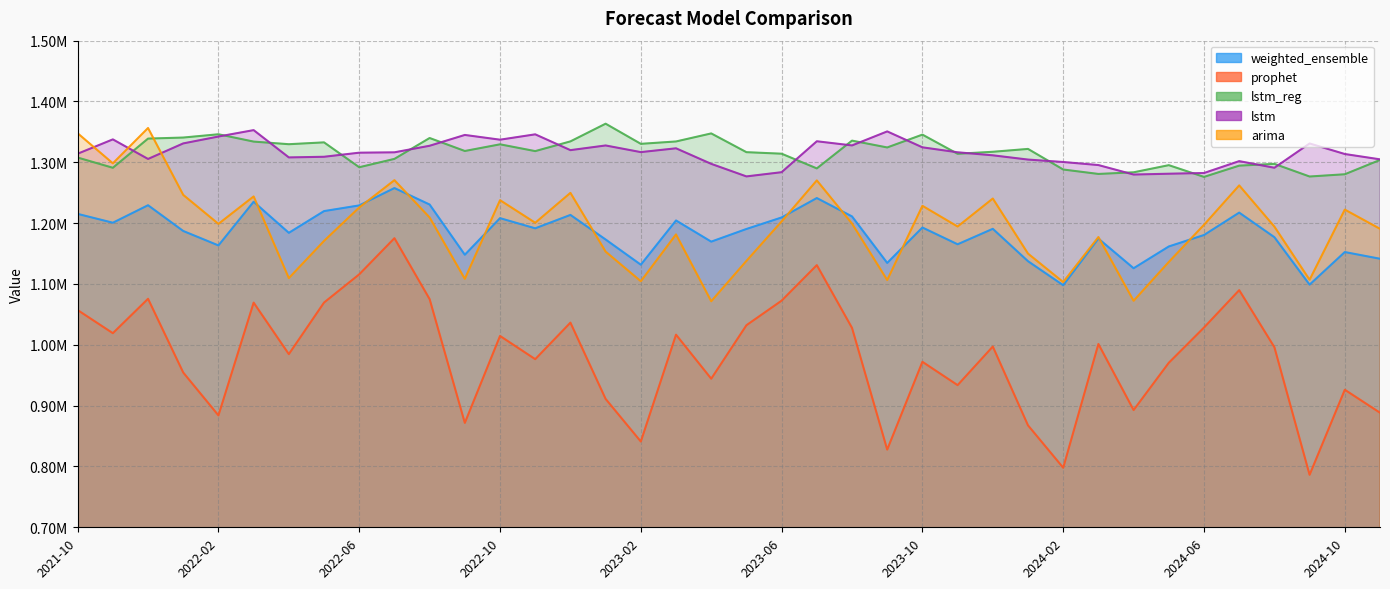

Reading left to right, extract all data points from this chart.

weighted_ensemble: 1215225.0	1200695.3	1229455.8	1187107.0	1163370.4	1235182.8	1184093.8	1219820.3	1229171.6	1257701.6	1230606.2	1148056.8	1208206.6	1191504.2	1213531.6	1173123.0	1131676.3	1204416.8	1169598.7	1190414.6	1209345.4	1241277.2	1211057.2	1134608.7	1192819.5	1165257.4	1190674.0	1137429.4	1097957.6	1174636.6	1125871.1	1161677.3	1180507.9	1217326.3	1176901.2	1098908.8	1152488.2	1141471.4
prophet: 1057111.7	1019108.2	1075661.8	954410.4	883969.0	1069371.8	984689.9	1069481.5	1115862.6	1175289.8	1075115.0	871638.3	1014560.4	976368.9	1036449.3	911043.0	840986.1	1016654.9	944263.3	1032167.6	1072603.4	1130994.7	1027807.1	827740.1	972047.6	933696.2	997163.0	867584.6	797923.1	1001335.0	892741.8	970482.4	1028405.2	1089871.1	996076.0	786317.0	926119.8	888332.9
lstm_reg: 1307838.5	1291034.2	1339006.8	1340729.7	1346133.2	1334078.3	1329774.5	1332802.6	1291918.0	1305655.3	1339965.3	1318626.8	1329592.2	1318430.9	1334422.9	1363501.4	1330388.6	1334289.4	1347515.5	1316691.1	1314169.7	1289993.3	1335668.0	1324442.6	1345541.0	1314020.1	1317327.4	1322030.8	1288188.3	1280894.3	1283594.0	1295327.4	1276032.7	1294546.1	1297463.1	1276674.1	1280374.4	1303895.2
lstm: 1314139.9	1337717.3	1305540.5	1331103.9	1342401.8	1352935.1	1308068.8	1309127.6	1315839.5	1316436.4	1327236.7	1345002.2	1337208.6	1346007.9	1320026.8	1327713.1	1316784.0	1323047.5	1297481.3	1276837.0	1283778.6	1334621.0	1327780.2	1350819.9	1324654.6	1316488.6	1311516.5	1304524.3	1300524.2	1295488.4	1279908.6	1281266.0	1282429.7	1301950.5	1291060.4	1331011.2	1313655.5	1304899.5
arima: 1347792.9	1298344.0	1356420.0	1246429.4	1198825.1	1243938.1	1109656.5	1170828.9	1225790.3	1270634.9	1209312.3	1108396.3	1237766.5	1200636.3	1249796.4	1153196.5	1104523.0	1181481.8	1071596.4	1137950.7	1202866.0	1270281.9	1199319.0	1106443.9	1228493.1	1194460.7	1240468.8	1149914.5	1103160.2	1177151.2	1072371.7	1136214.6	1197295.5	1262065.0	1194284.8	1106924.6	1222275.4	1190668.6